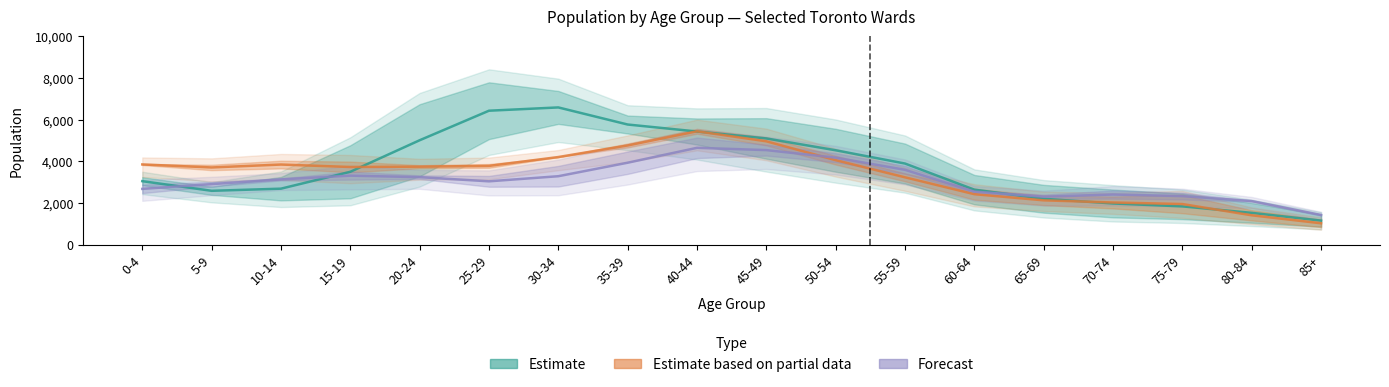

Reading right to left, transcribe all the data shown in this chart.

Ward 23: 85+=1160.0	80-84=1532.5	75-79=1842.5	70-74=1982.5	65-69=2207.5	60-64=2645.0	55-59=3897.5	50-54=4535.0	45-49=5102.5	40-44=5435.0	35-39=5770.0	30-34=6590.0	25-29=6432.5	20-24=5015.0	15-19=3502.5	10-14=2692.5	5-9=2590.0	0-4=3052.5
Ward 37: 85+=1032.5	80-84=1415.0	75-79=1955.0	70-74=2030.0	65-69=2132.5	60-64=2427.5	55-59=3237.5	50-54=4060.0	45-49=4965.0	40-44=5445.0	35-39=4765.0	30-34=4210.0	25-29=3785.0	20-24=3747.5	15-19=3732.5	10-14=3850.0	5-9=3710.0	0-4=3855.0
Ward 5: 85+=1430.0	80-84=2097.5	75-79=2335.0	70-74=2412.5	65-69=2307.5	60-64=2550.0	55-59=3597.5	50-54=4180.0	45-49=4542.5	40-44=4652.5	35-39=3937.5	30-34=3290.0	25-29=3045.0	20-24=3245.0	15-19=3317.5	10-14=3137.5	5-9=2910.0	0-4=2682.5